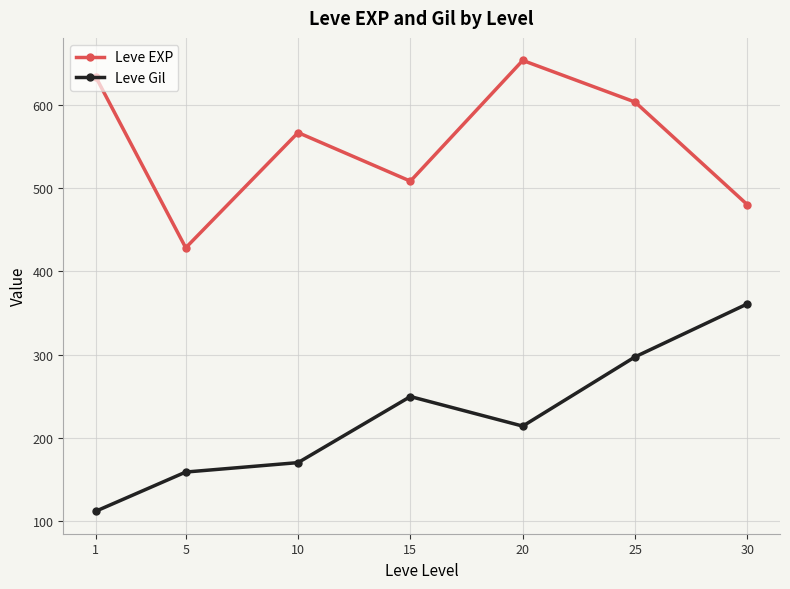

What is the maximum value for Leve EXP?

653.3